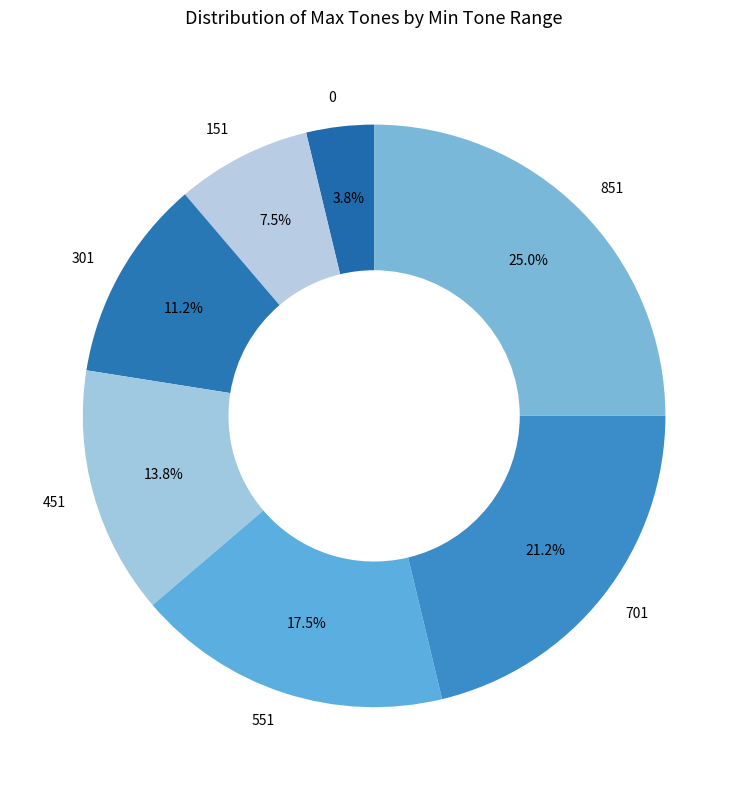

Is there a majority slice in this chart?

No